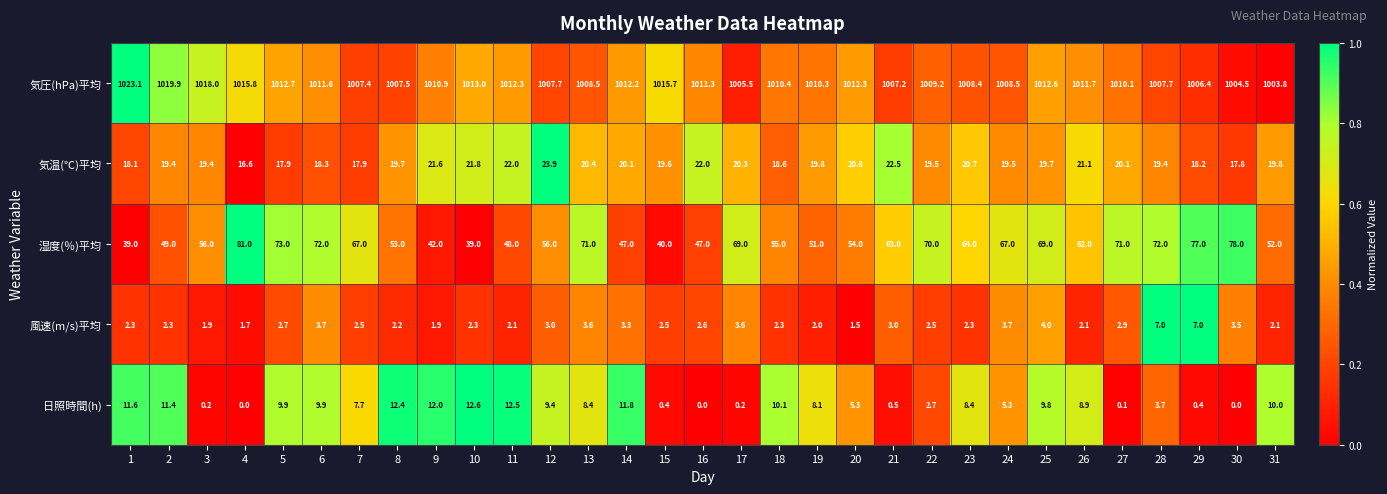

Rank the series by their maximum value, from lowest to highest.

風速(m/s)平均, 日照時間(h), 気温(℃)平均, 湿度(％)平均, 気圧(hPa)平均